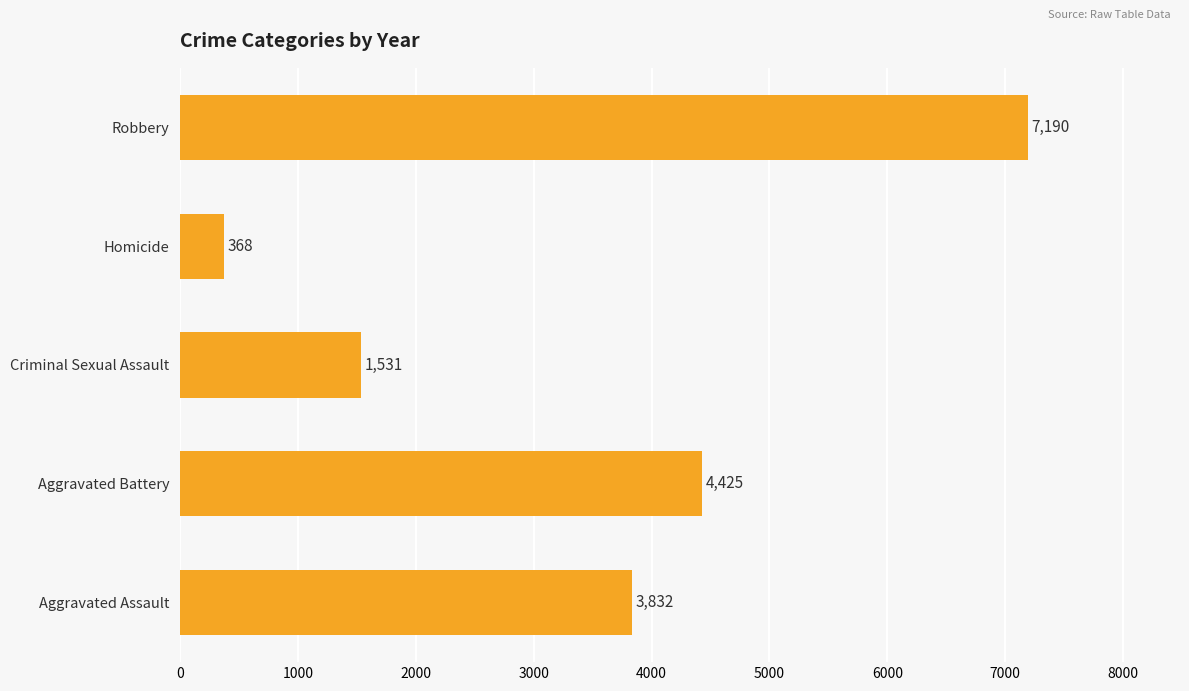

At which label is the value closest to 3779?

Aggravated Assault